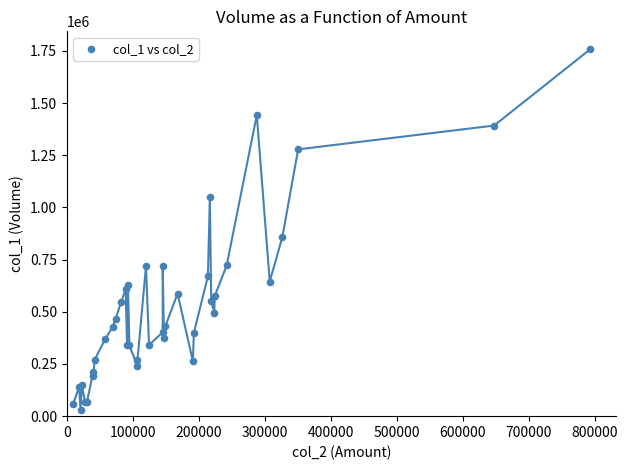

What Y value in the scatter plot is closest to 894000?

858000